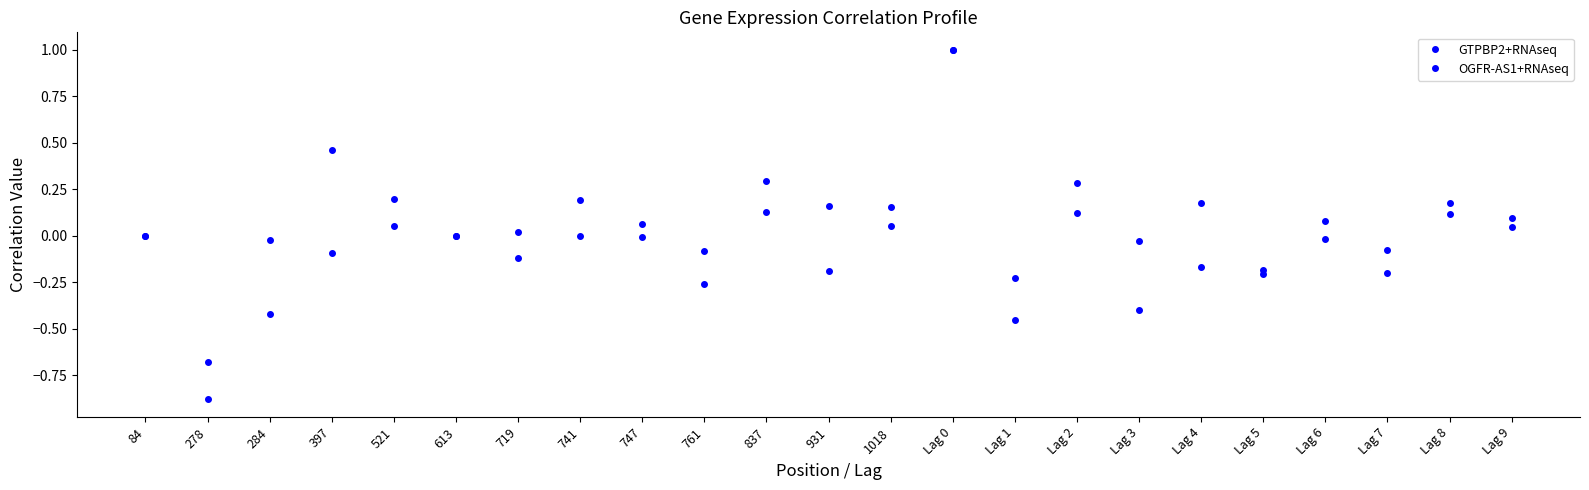

What position from the left is 1018?

13